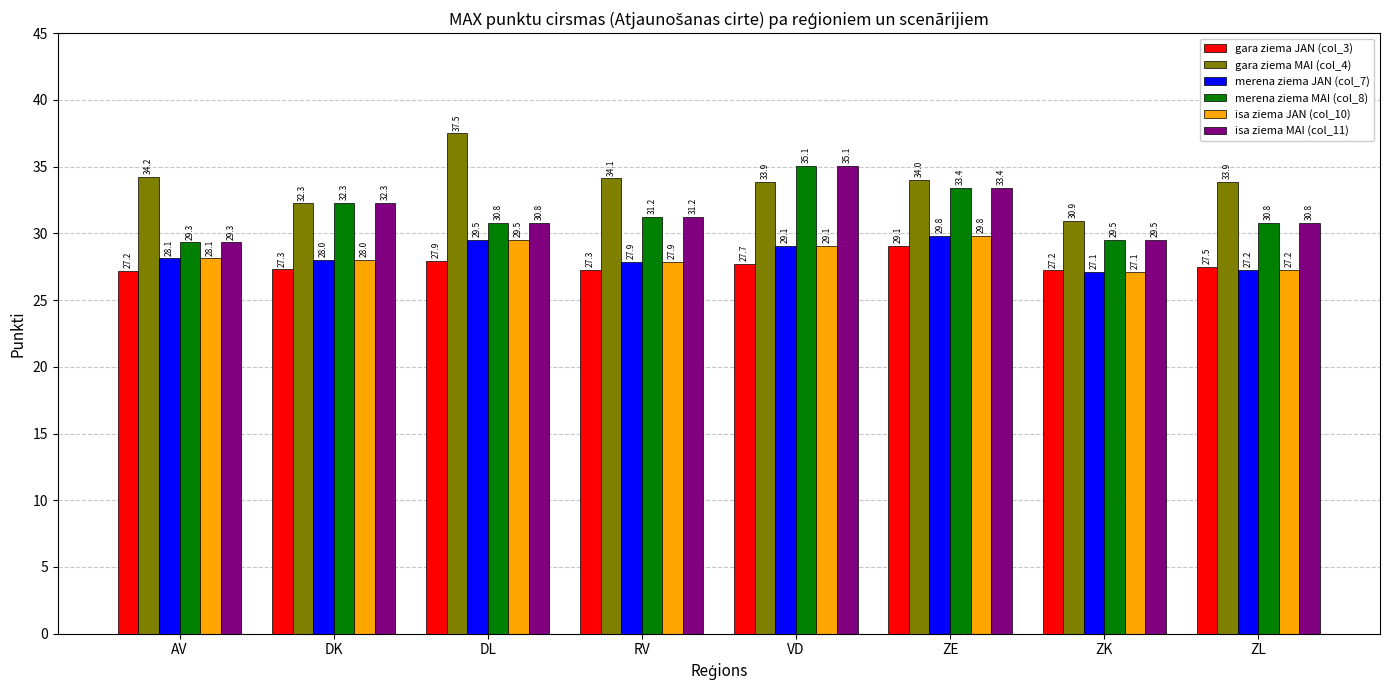

Where is merena ziema MAI (col_8) nearest to the value 32?

DK